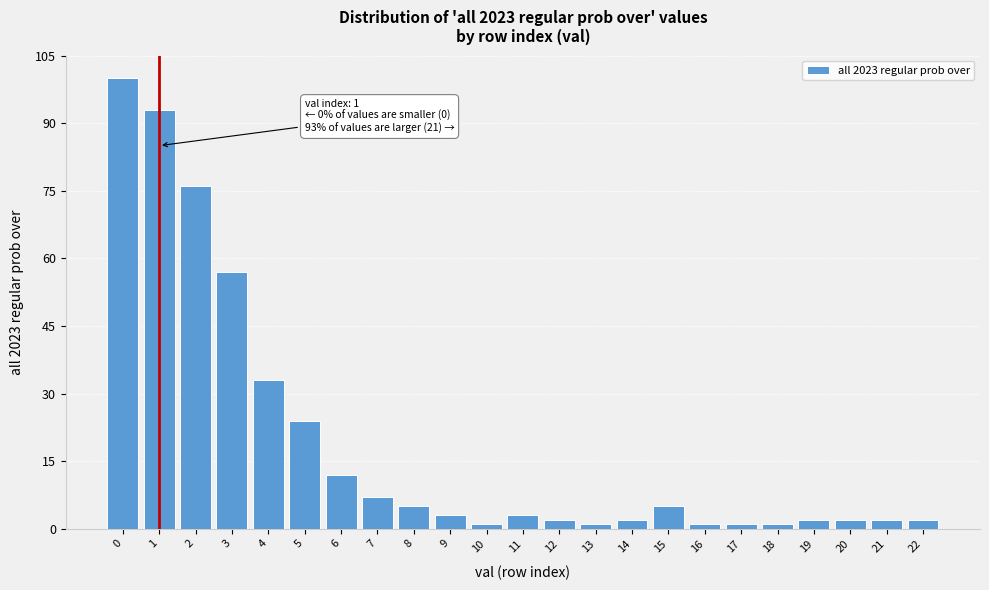

Reading left to right, transcribe all the data shown in this chart.

100	93	76	57	33	24	12	7	5	3	1	3	2	1	2	5	1	1	1	2	2	2	2